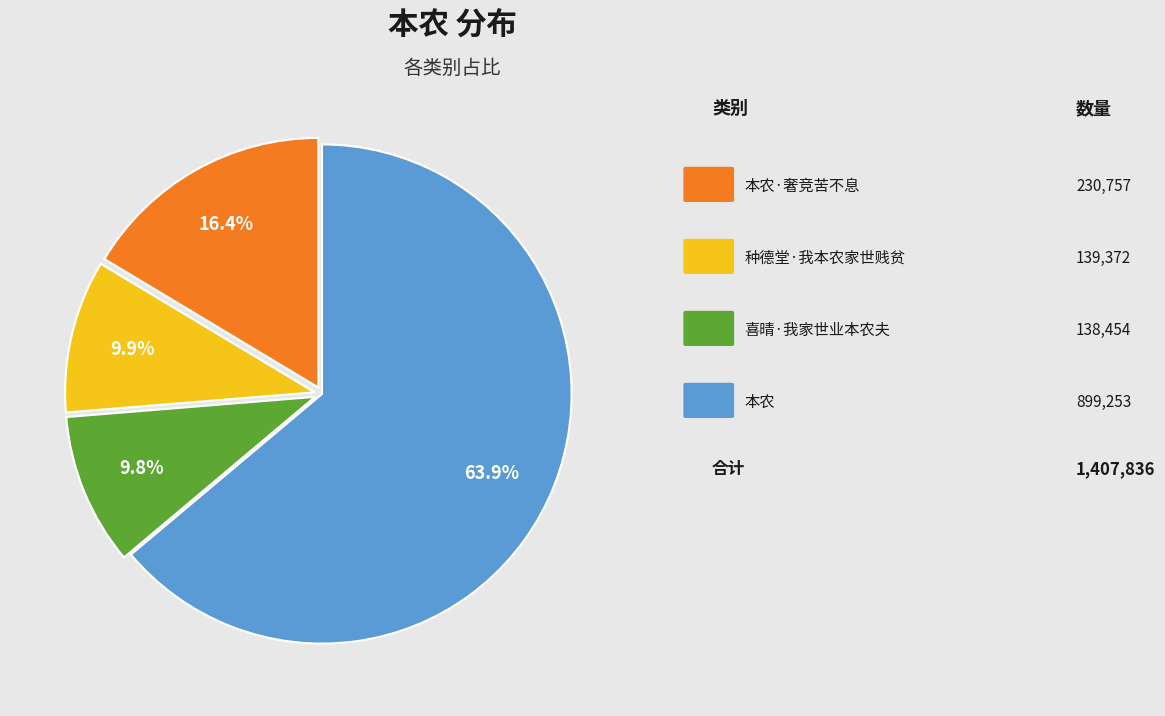

To the nearest percent, what is the difference between the largest and smallest slice percentages?

54%